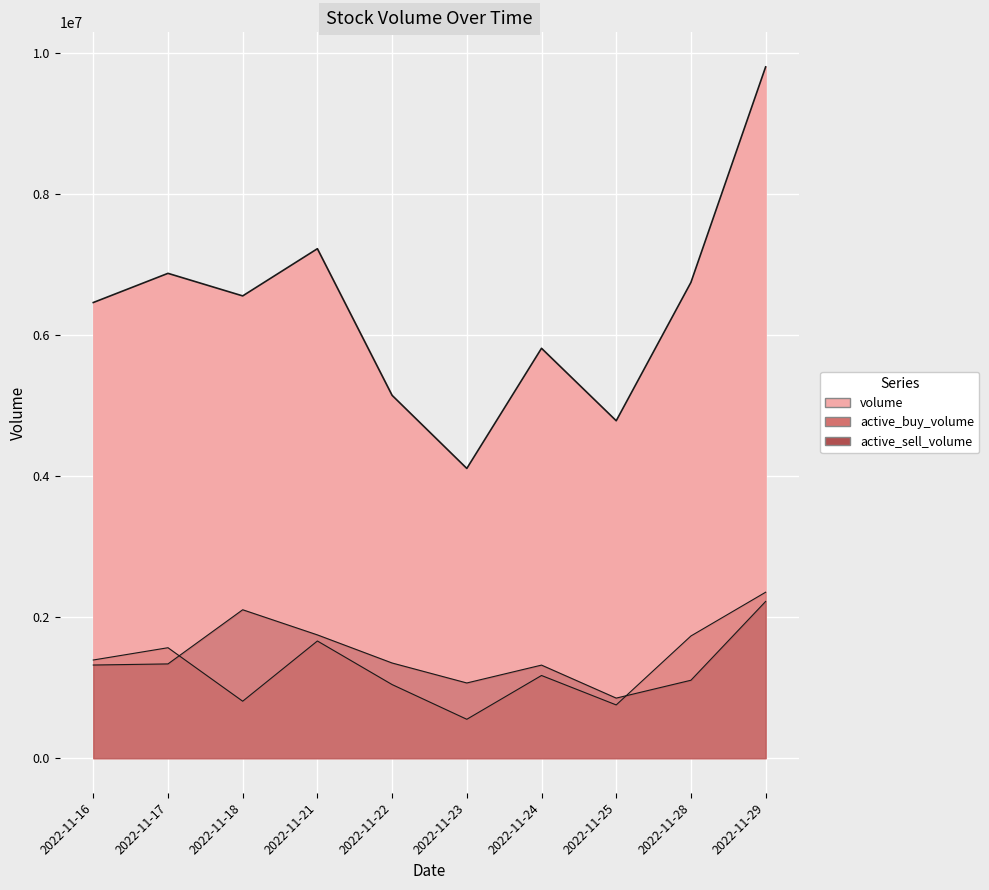

How many intersections are there between active_sell_volume and active_buy_volume?

2